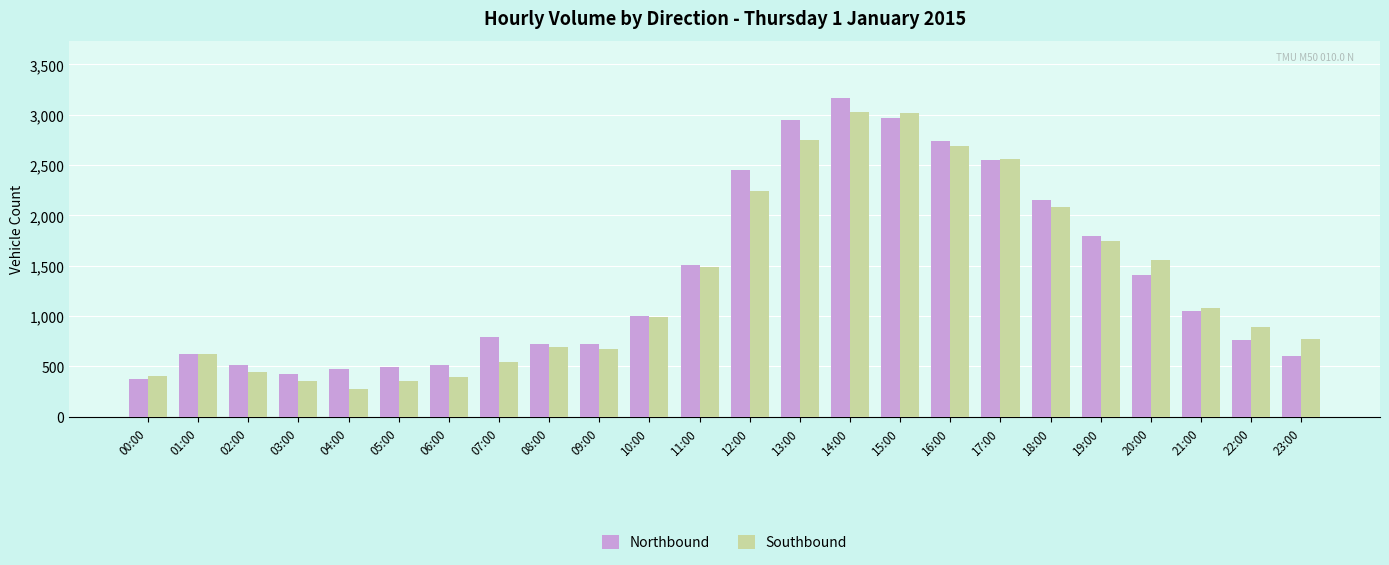

Read the Northbound value at 20:00, to the nearest 50.

1400